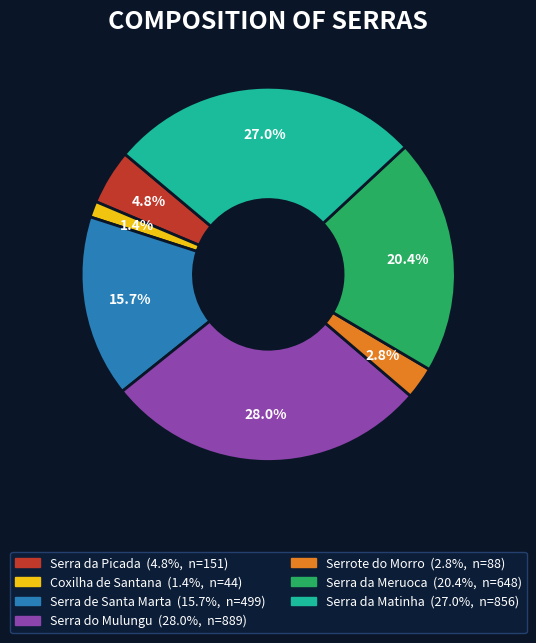

The Serra da Meruoca slice represents 27% of the pie. True or false?

False